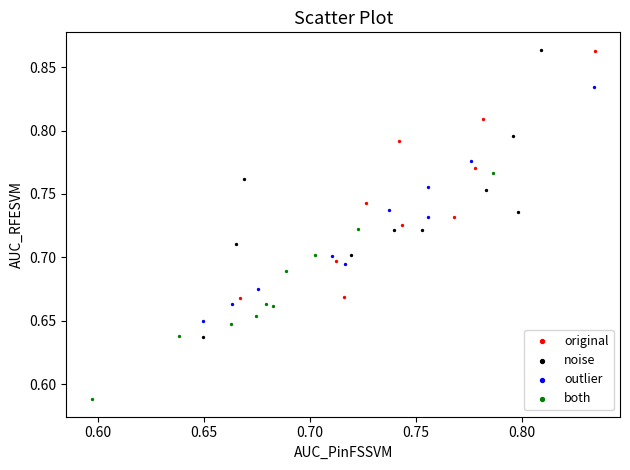

Which series has the largest Y range (max minus min)?

noise